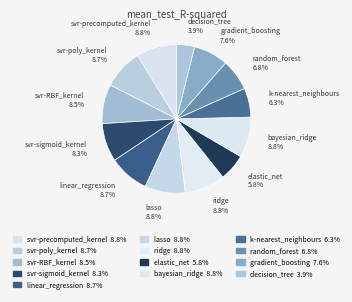

What percentage do ridge and svr-RBF_kernel together represent?

17.4%